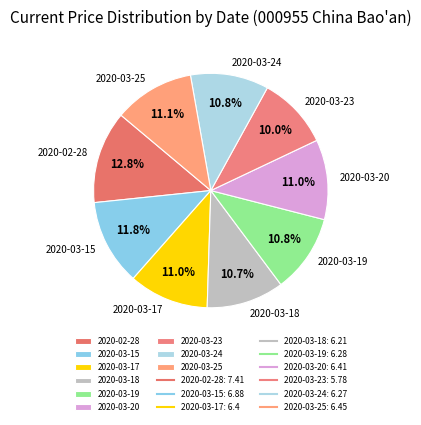

What percentage is the 2020-03-18 slice, to the nearest percent?

11%